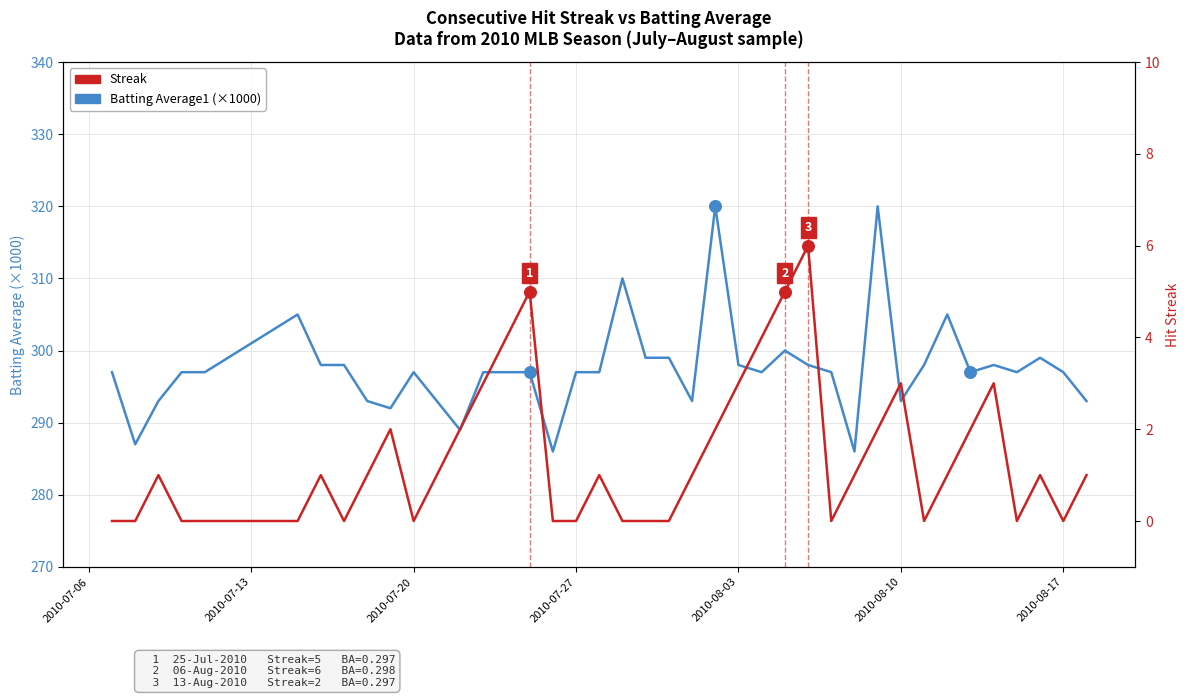

Which series reaches the maximum Y coordinate?

Batting Average1 (×1000)